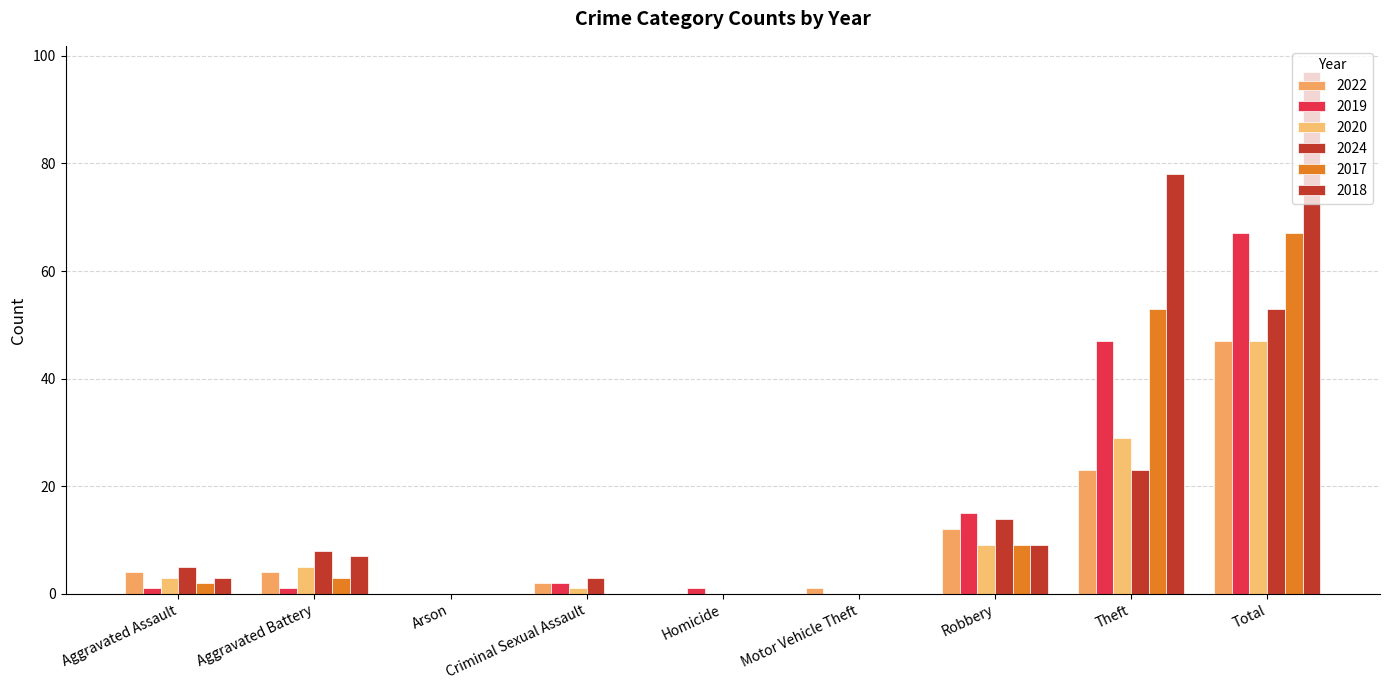

What is the difference between the 2017 values at Total and Robbery?

58